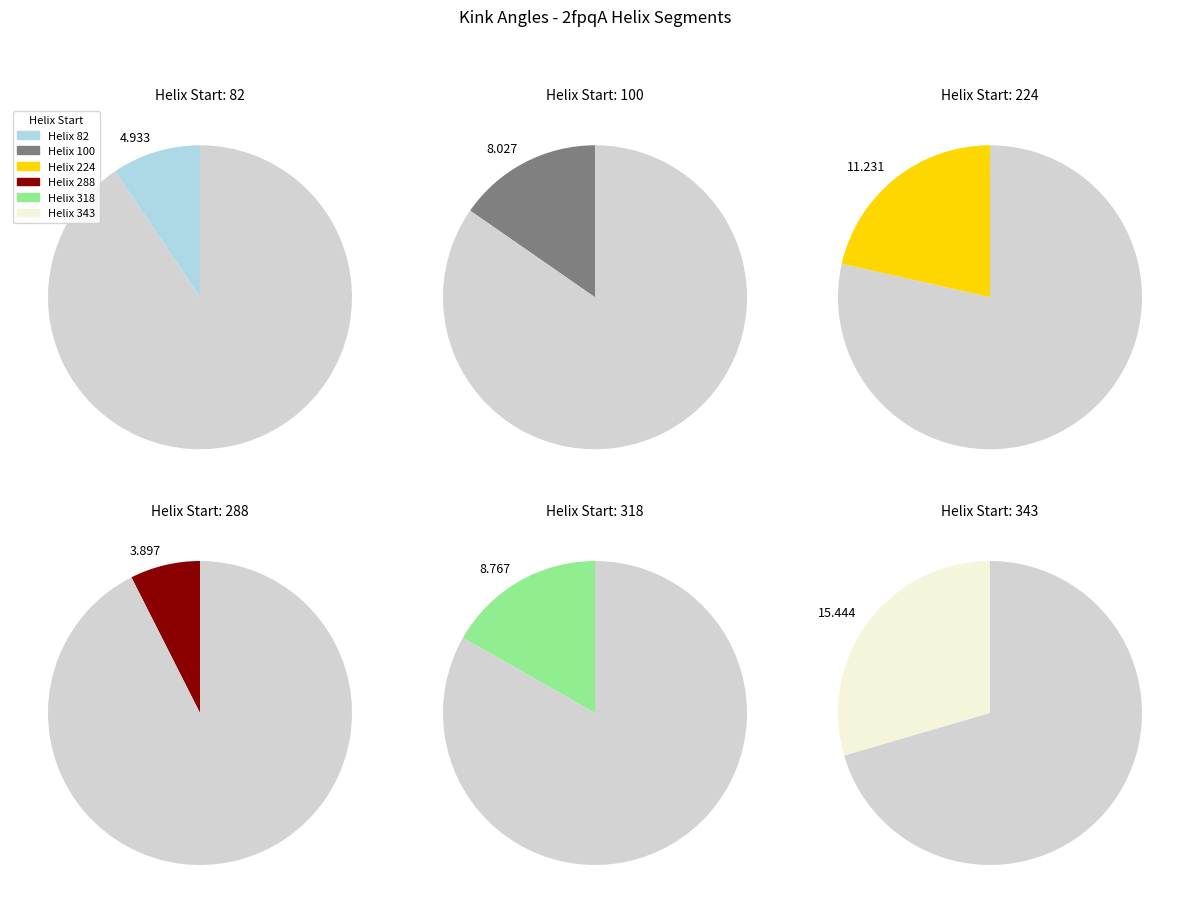

To the nearest percent, what is the difference between the 82 and 100 slice percentages?

6%